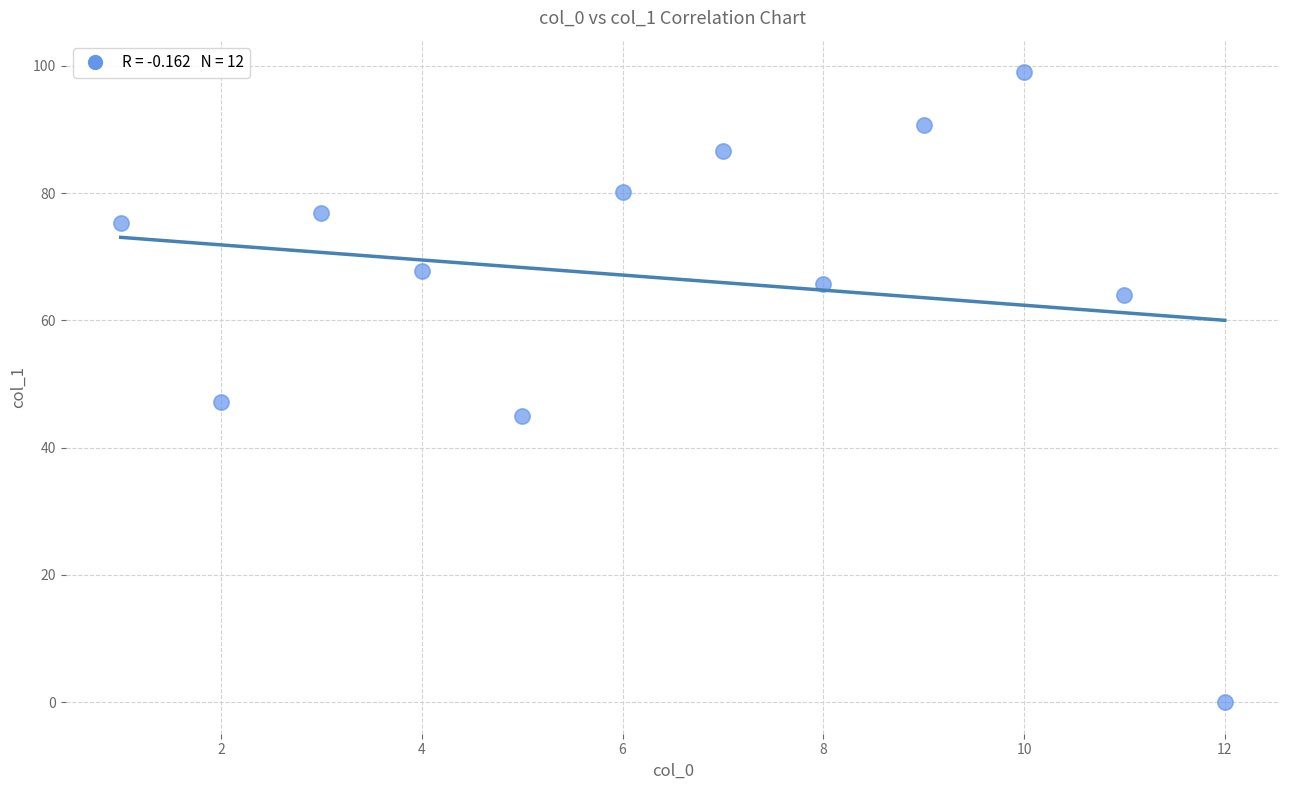

What Y value in the scatter plot is closest to 49?

47.2